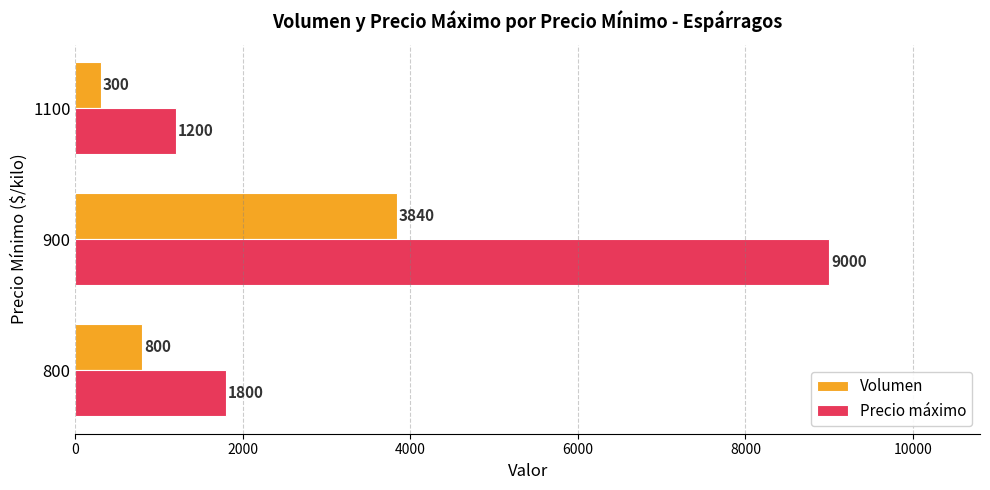

Is it true that Precio máximo equals 1994 at 1100?

False